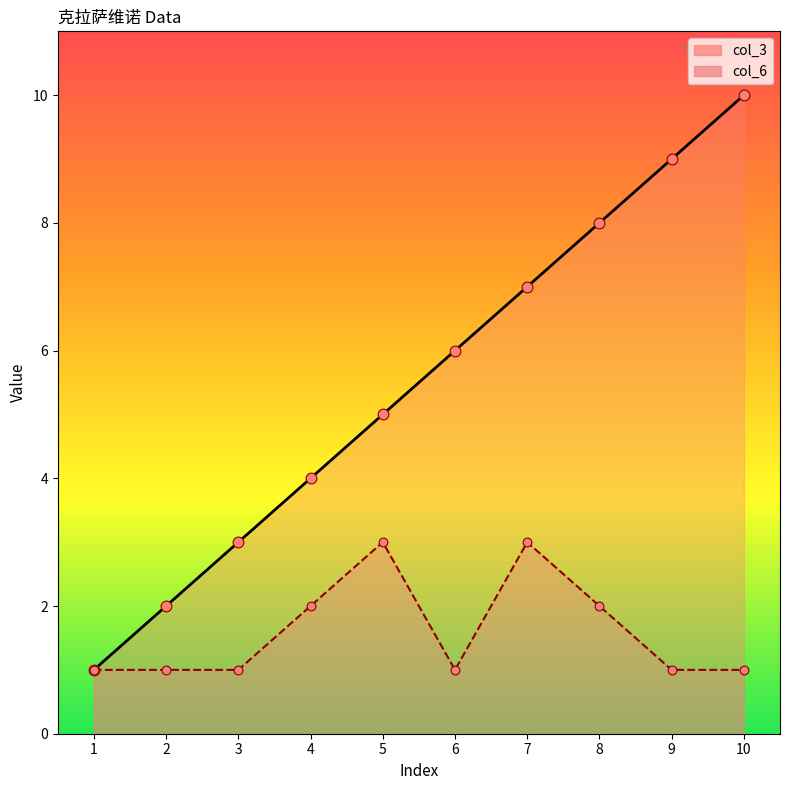

Which series has the largest total across all categories?

col_3